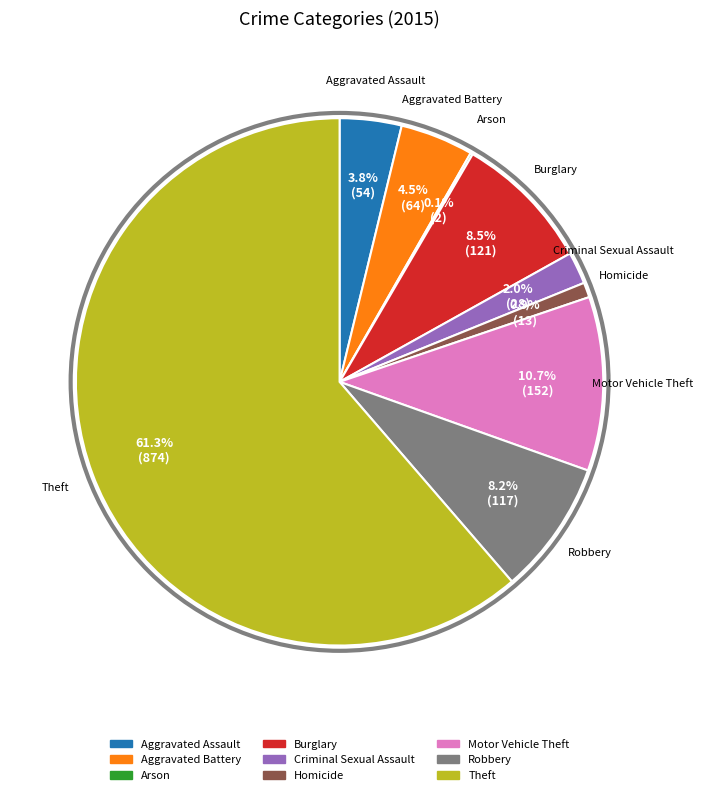

What percentage do Robbery and Burglary together represent?

16.7%